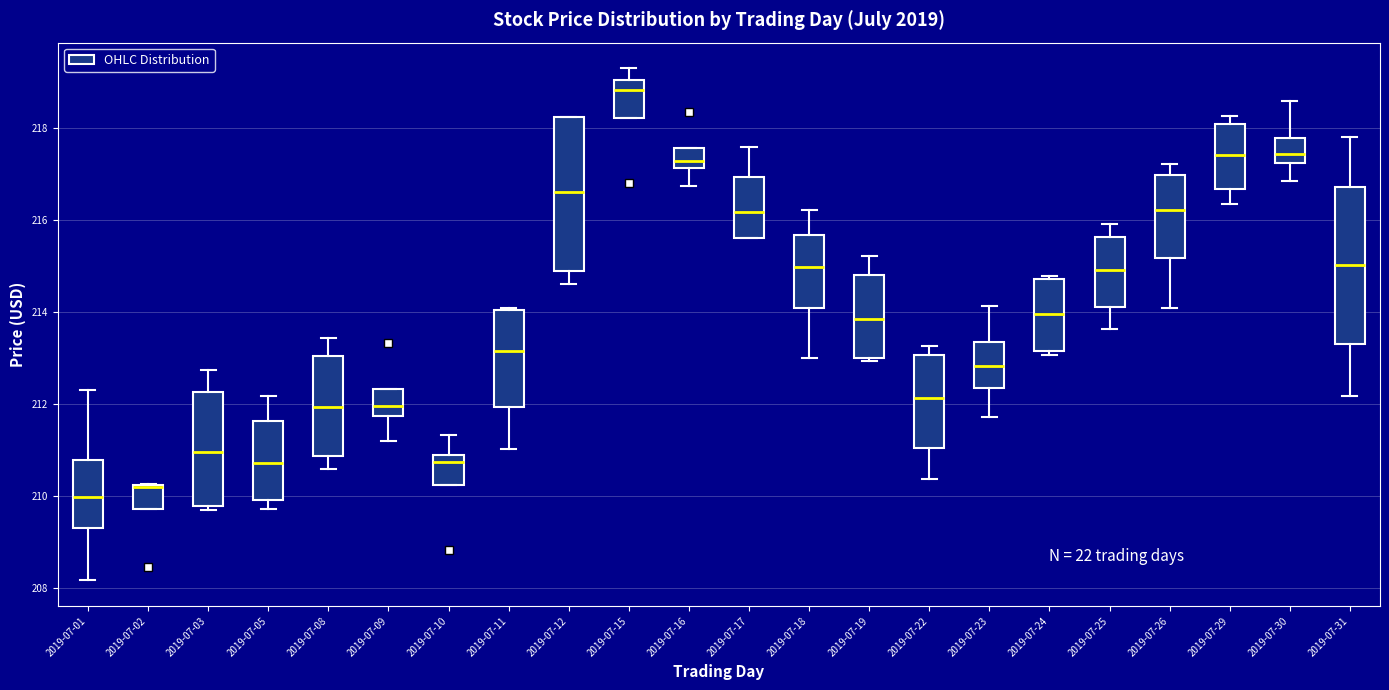

Reading left to right, read every box against the y-axis: the position of its median line, the range the box covers, and the ends of its whiskers. The values are not printed on the chart, so give them approximately, as read against the axis.

2019-07-01: median 210.0, box 209.4 to 210.8, whiskers 208.2 to 212.4
2019-07-02: median 210.2, box 209.8 to 210.2, whiskers 209.8 to 210.2
2019-07-03: median 211.0, box 209.8 to 212.2, whiskers 209.8 (just below the box's lower edge) to 212.8
2019-07-05: median 210.8, box 210.0 to 211.6, whiskers 209.8 to 212.2
2019-07-08: median 212.0, box 210.8 to 213.0, whiskers 210.6 to 213.4
2019-07-09: median 212.0, box 211.8 to 212.4, whiskers 211.2 to 212.4
2019-07-10: median 210.8 (just below the box's upper edge), box 210.2 to 210.8, whiskers 210.2 to 211.4
2019-07-11: median 213.2, box 212.0 to 214.0, whiskers 211.0 to 214.0
2019-07-12: median 216.6, box 215.0 to 218.2, whiskers 214.6 to 218.2
2019-07-15: median 218.8, box 218.2 to 219.0, whiskers 218.2 to 219.4
2019-07-16: median 217.2 (inside the box), box 217.2 to 217.6, whiskers 216.8 to 217.6
2019-07-17: median 216.2, box 215.6 to 217.0, whiskers 215.6 to 217.6
2019-07-18: median 215.0, box 214.0 to 215.6, whiskers 213.0 to 216.2
2019-07-19: median 213.8, box 213.0 to 214.8, whiskers 213.0 (just below the box's lower edge) to 215.2
2019-07-22: median 212.2, box 211.0 to 213.0, whiskers 210.4 to 213.2
2019-07-23: median 212.8, box 212.4 to 213.4, whiskers 211.8 to 214.2
2019-07-24: median 214.0, box 213.2 to 214.8, whiskers 213.0 to 214.8
2019-07-25: median 215.0, box 214.2 to 215.6, whiskers 213.6 to 216.0
2019-07-26: median 216.2, box 215.2 to 217.0, whiskers 214.2 to 217.2
2019-07-29: median 217.4, box 216.6 to 218.0, whiskers 216.4 to 218.2
2019-07-30: median 217.4, box 217.2 to 217.8, whiskers 216.8 to 218.6
2019-07-31: median 215.0, box 213.4 to 216.8, whiskers 212.2 to 217.8